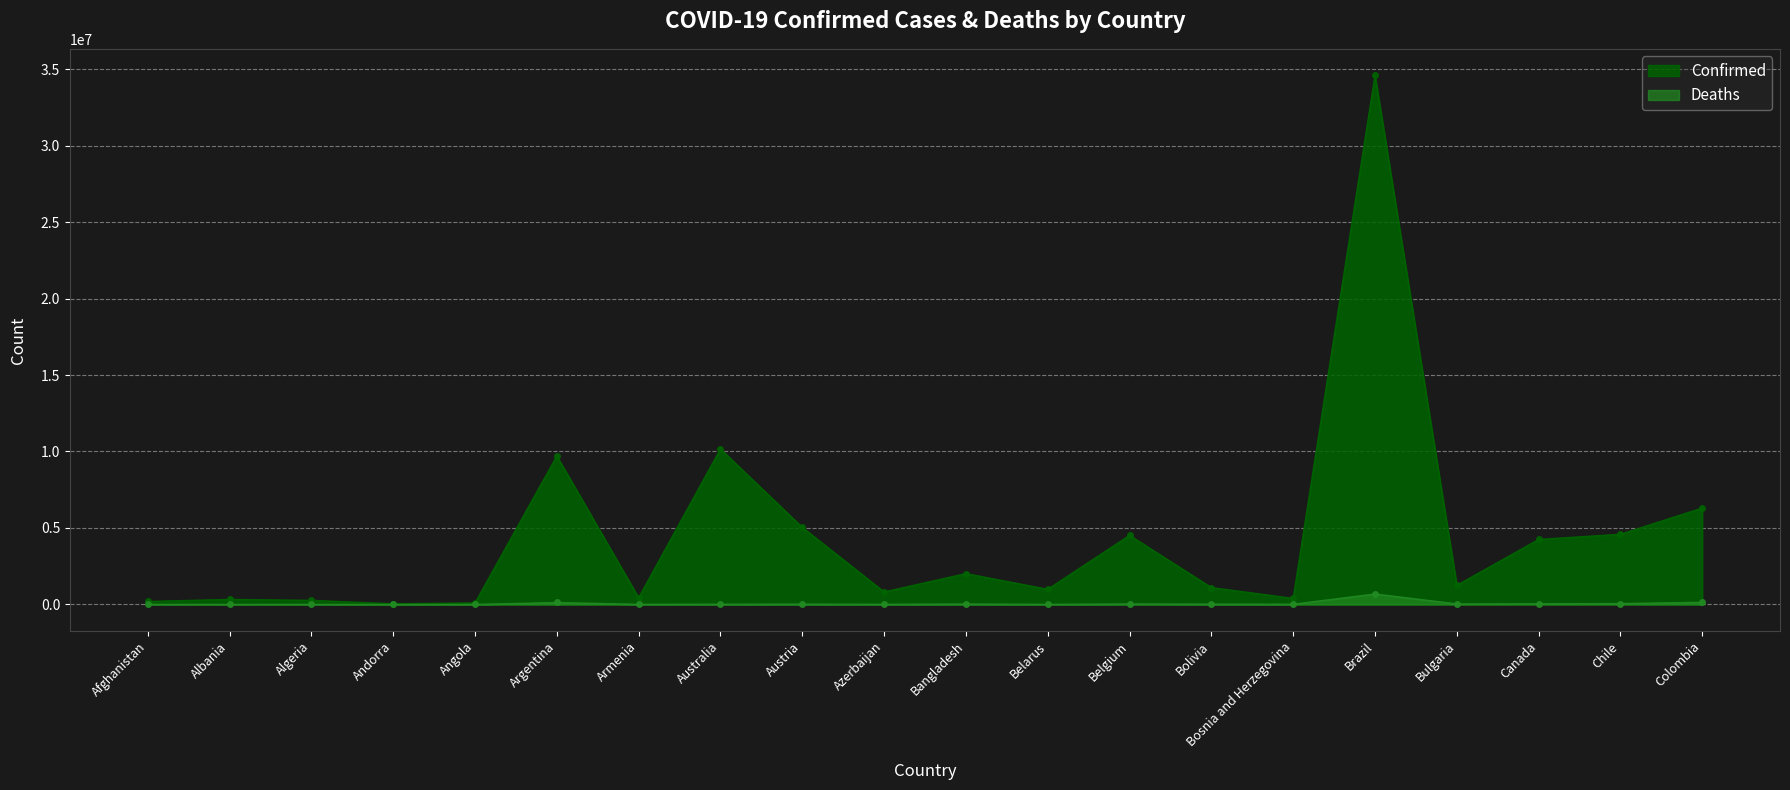

Which has a higher value, Canada or Albania?

Canada